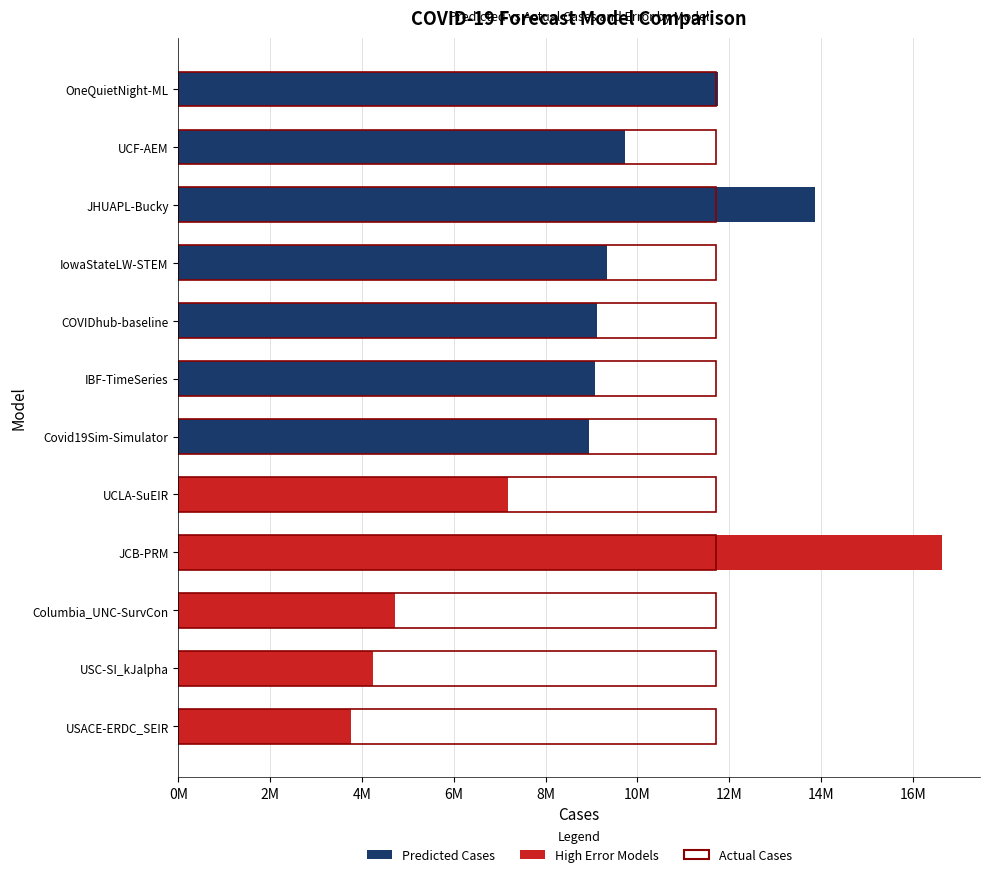

At which label is Predicted Cases closest to 10195954?

UCF-AEM